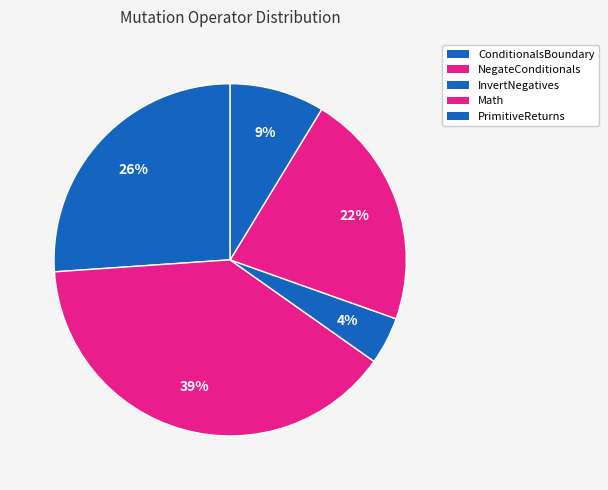

To the nearest percent, what portion does Math represent?

22%